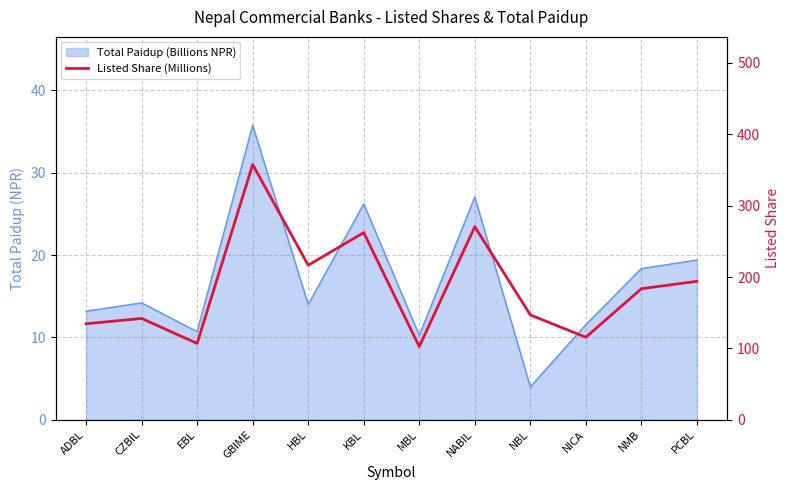

How many lines are shown in the chart?

1